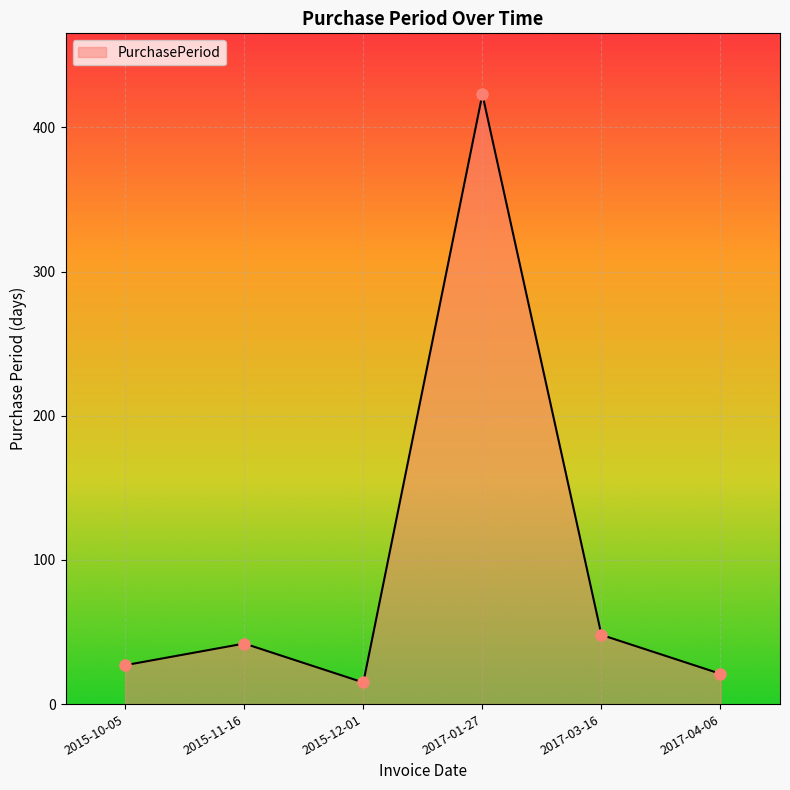

Rank the categories by value from highest to lowest.

2017-01-27, 2017-03-16, 2015-11-16, 2015-10-05, 2017-04-06, 2015-12-01